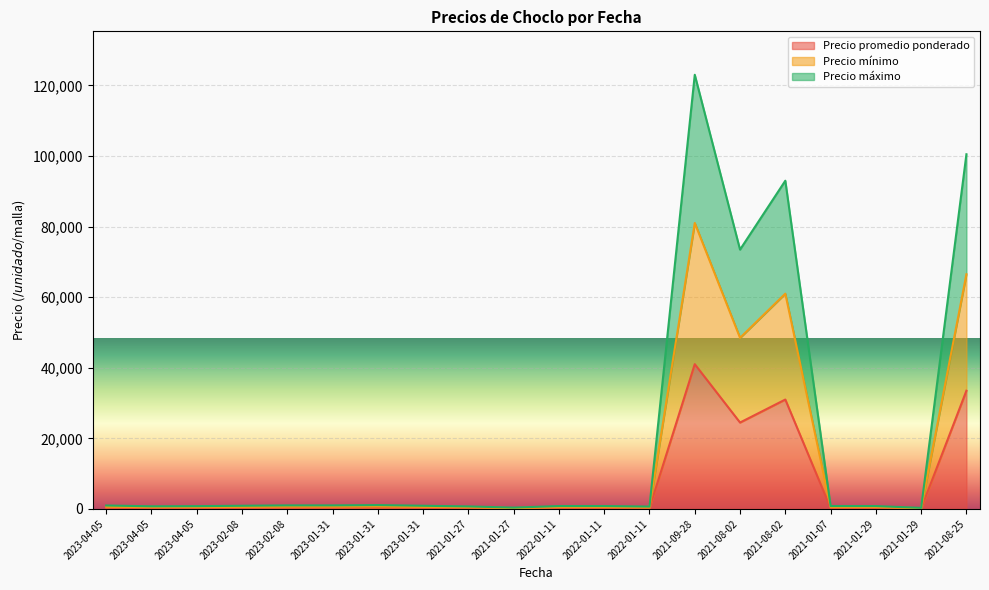

Reading left to right, transcribe all the data shown in this chart.

Precio promedio ponderado: 324	250	264	300	335	335	365	300	239	128	275	275	225	41023	24480	31000	277	271	100	33500
Precio mínimo: 624	500	514	580	655	655	715	580	469	228	525	525	425	81023	48480	61000	527	521	200	66500
Precio máximo: 974	750	794	900	1005	1005	1095	900	719	378	825	825	675	123023	73480	93000	827	821	300	100500